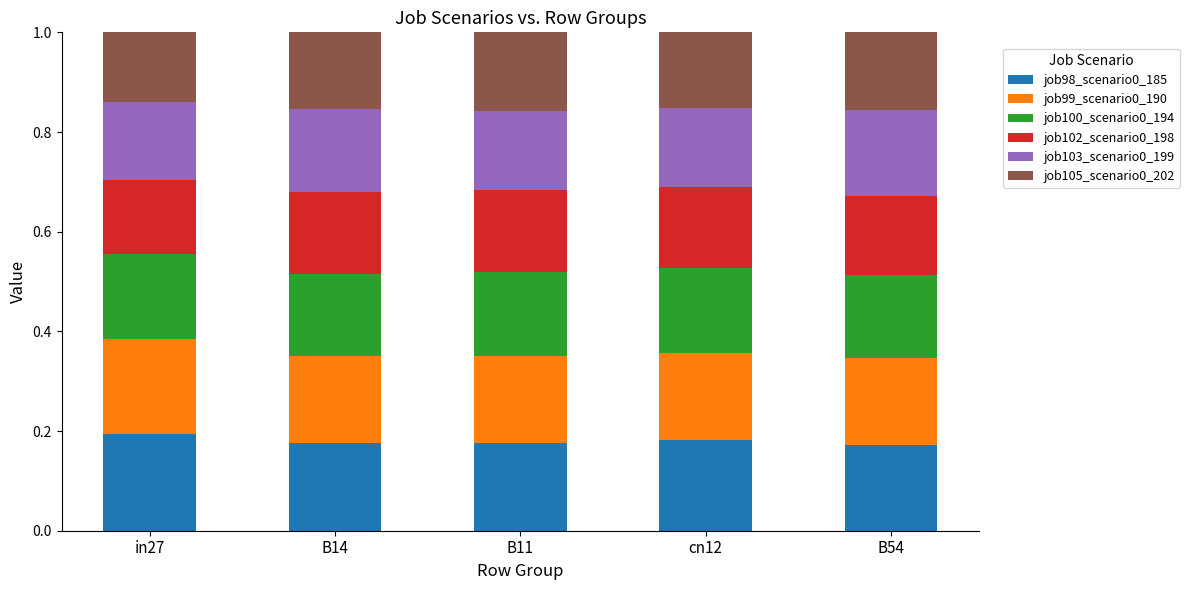

The job98_scenario0_185 series shows 0.2 at B11. True or false?

True